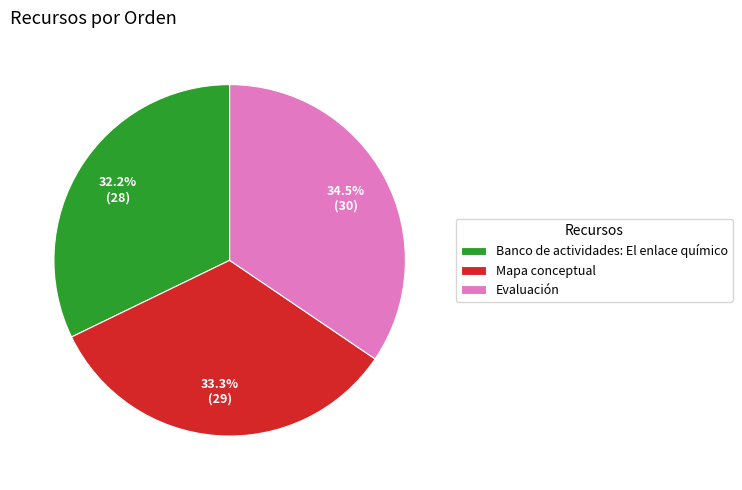

Rank the categories by value from lowest to highest.

Banco de actividades: El enlace químico, Mapa conceptual, Evaluación